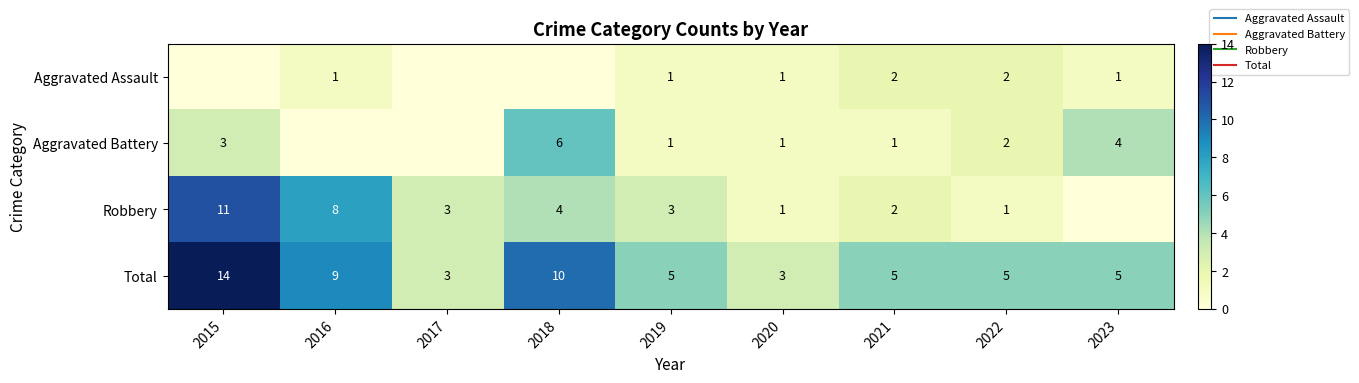

How many values in the Aggravated Battery series are below 1?

2